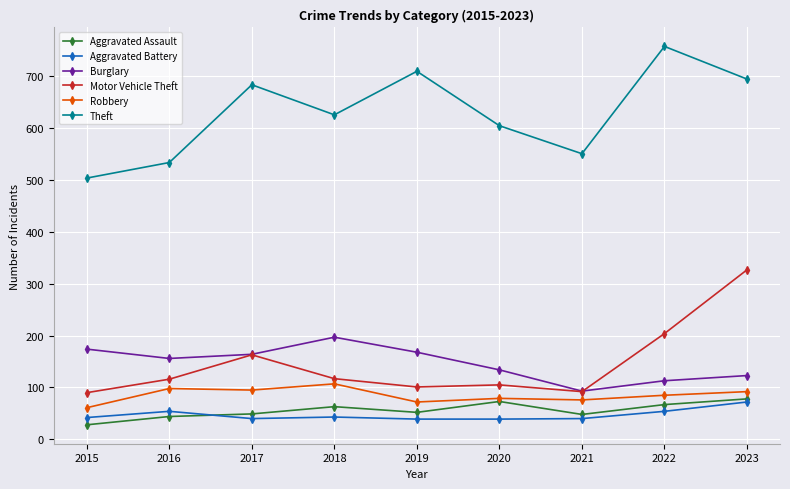

Which series has the largest range (max minus min)?

Theft